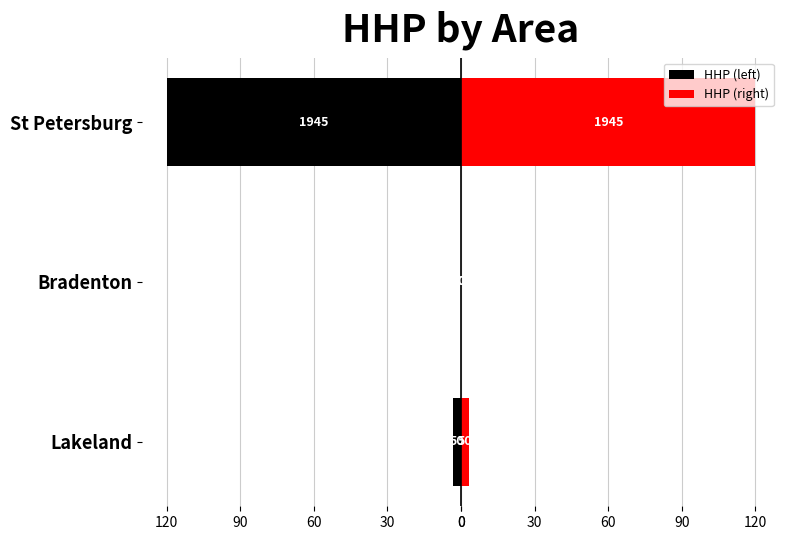

What is the difference between the HHP (left) values at Bradenton and St Petersburg?

120.0